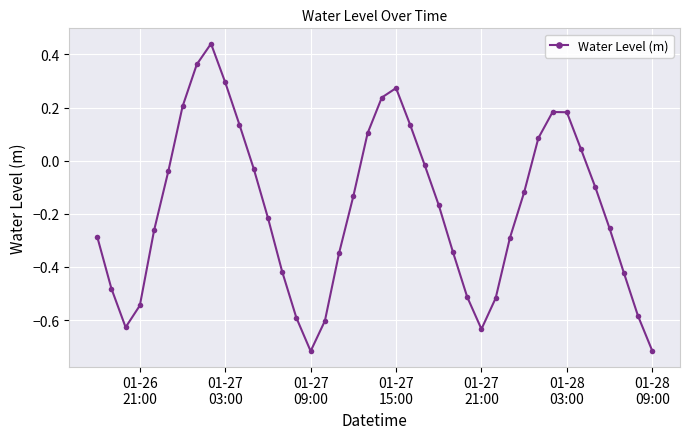

How many points are lower than both their immediate neighbors (excluding endpoints)?

3